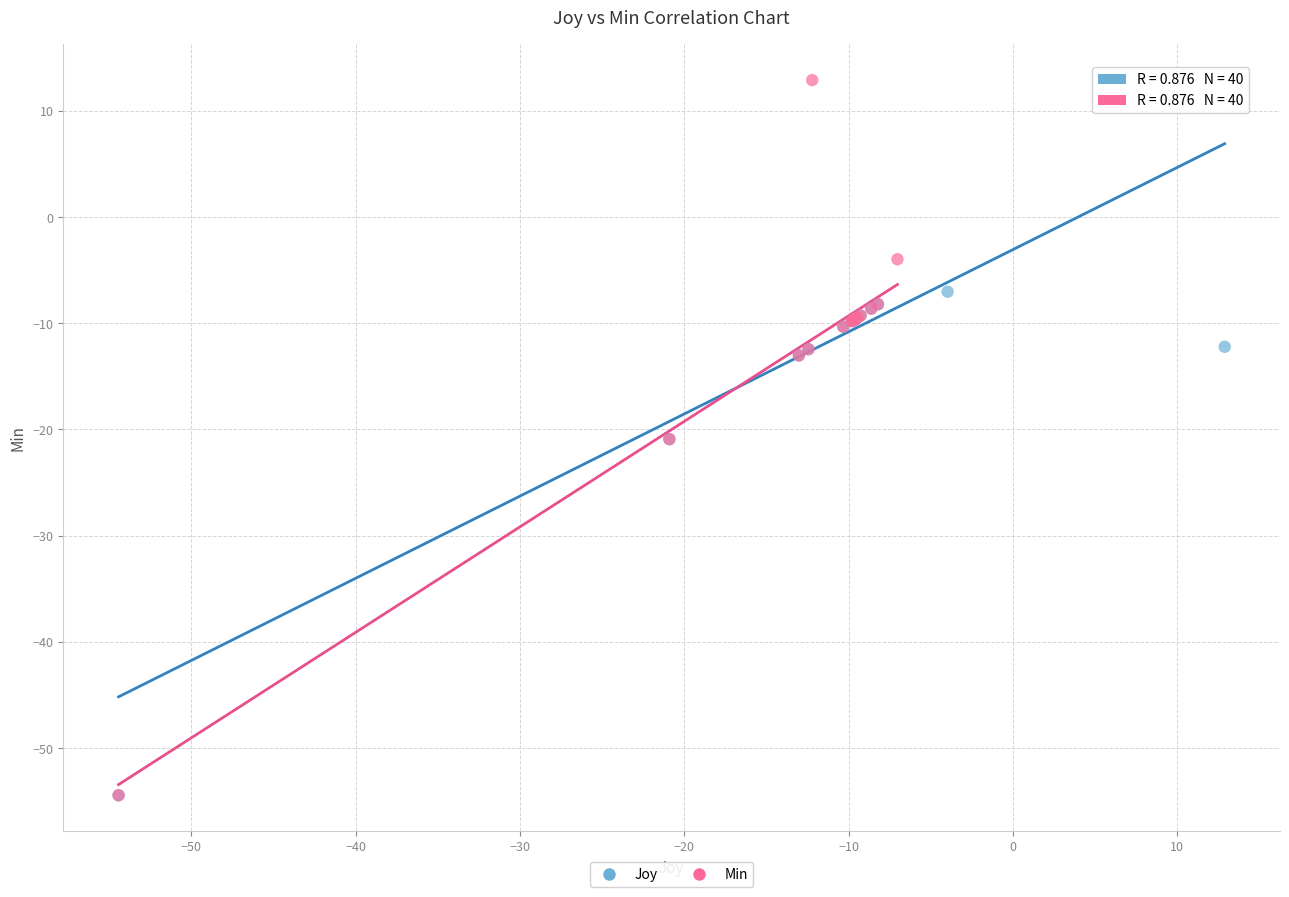

Which series reaches the maximum Y coordinate?

Min